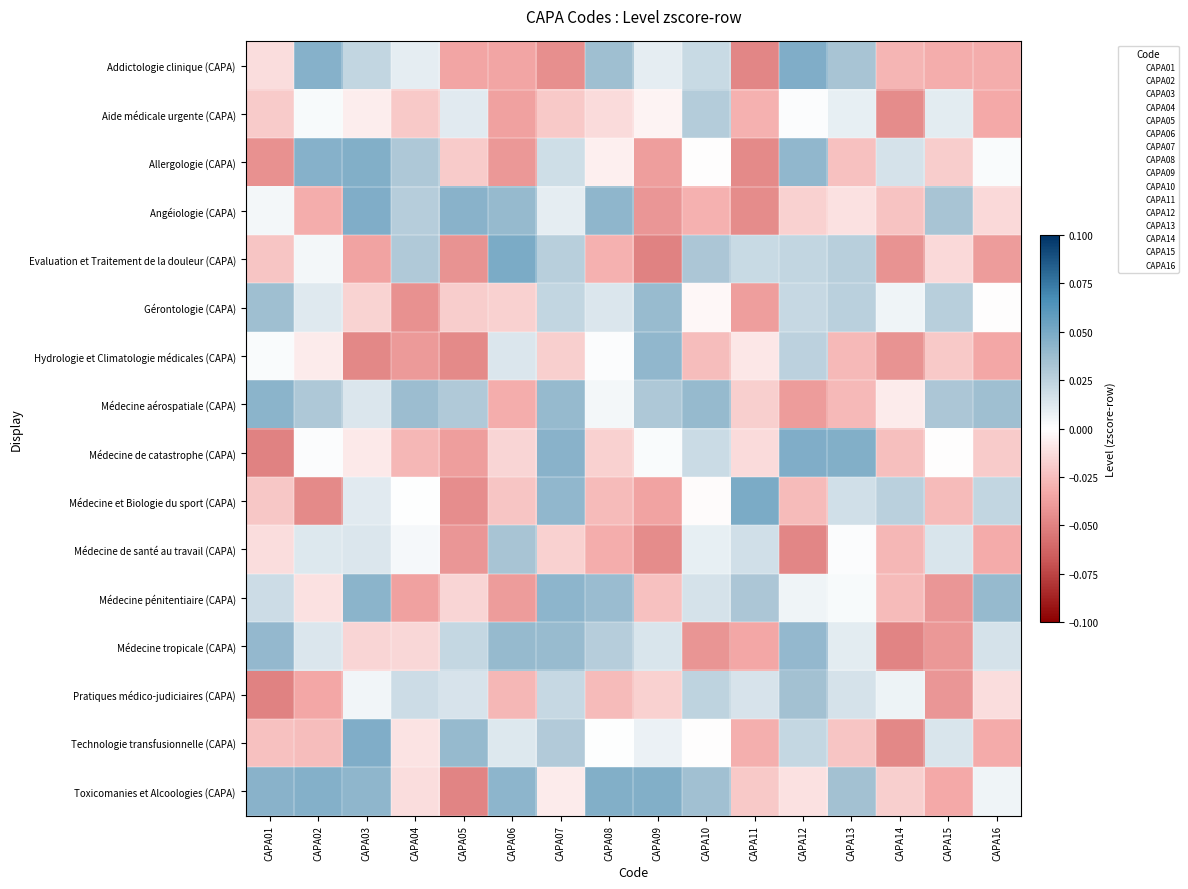

How many distinct data groups are displayed?

16